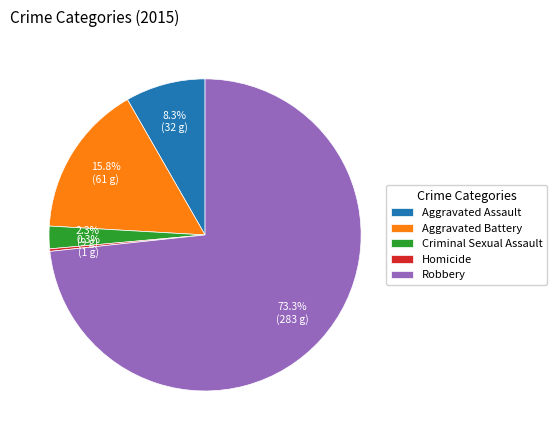

Which slice represents more than half of the pie?

Robbery